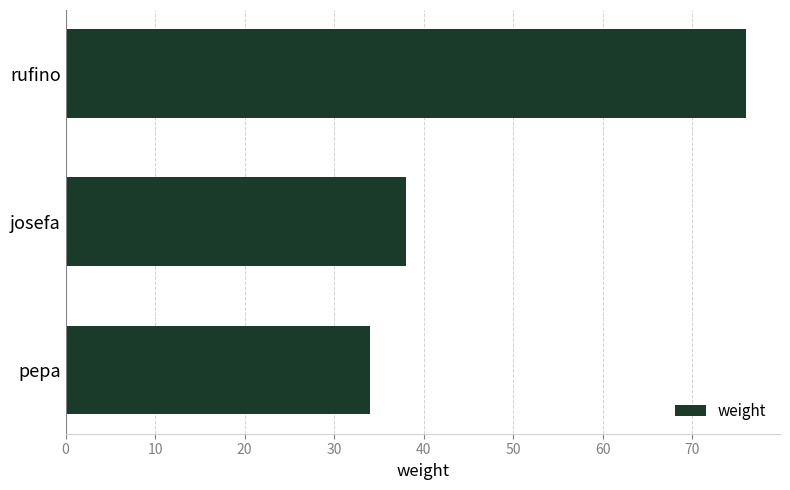

List the labels in order of value, largest first.

rufino, josefa, pepa